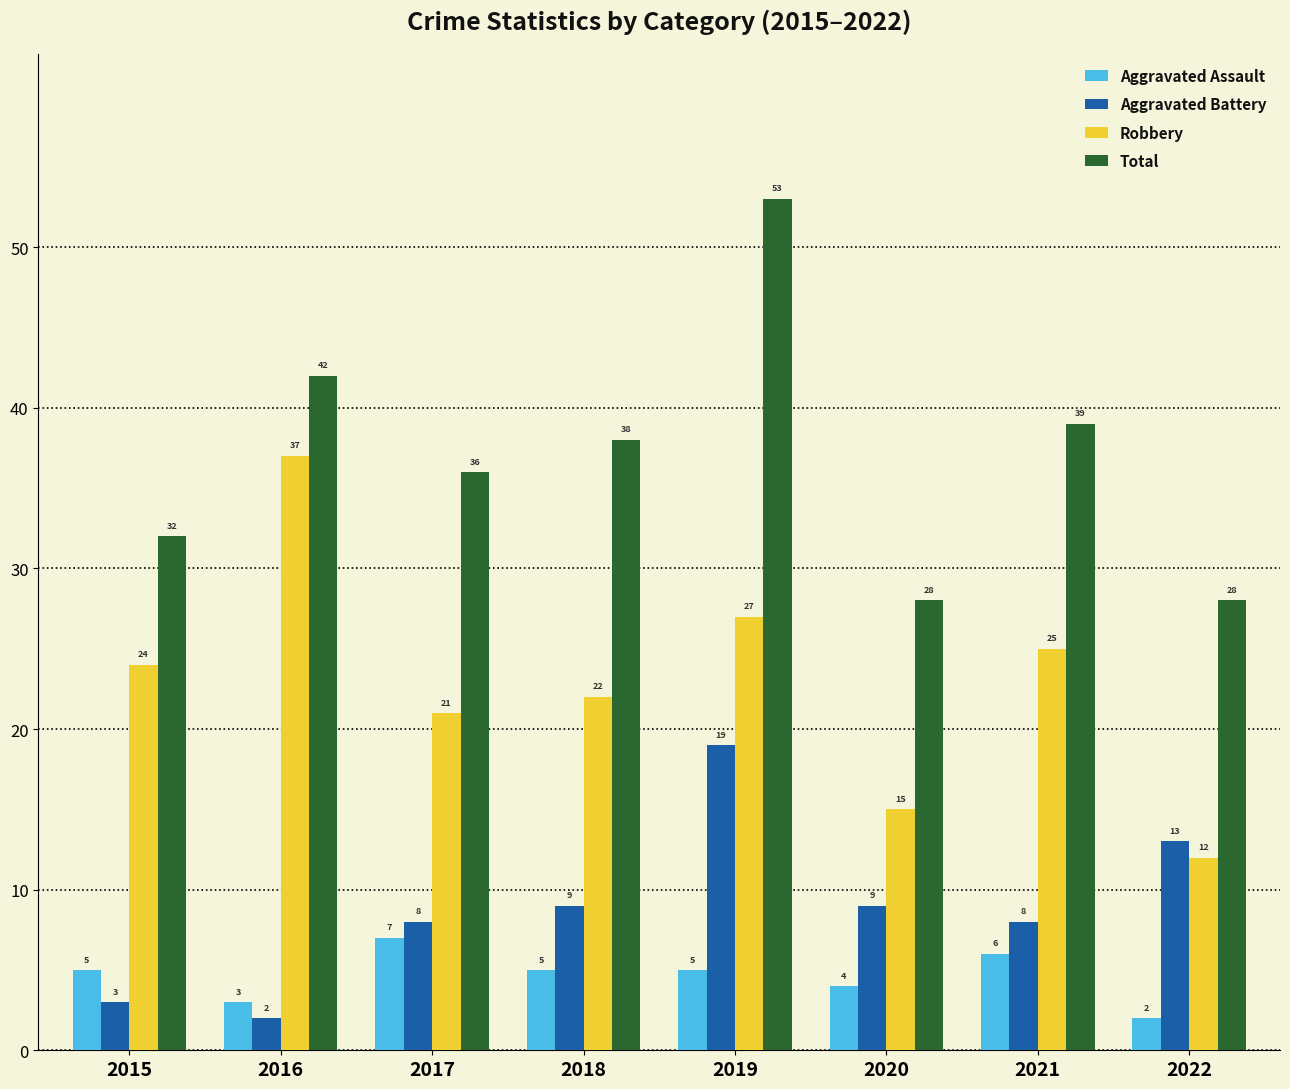

What is the spread (max minus min) of values at 2018?

33